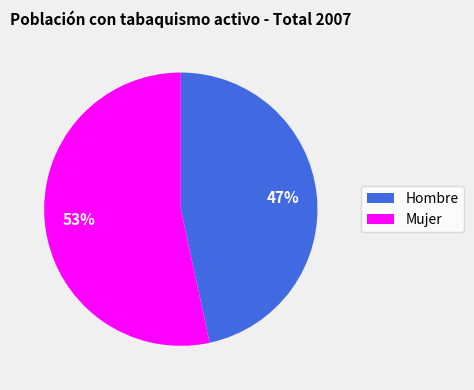

To the nearest percent, what percentage of the pie is Hombre?

47%